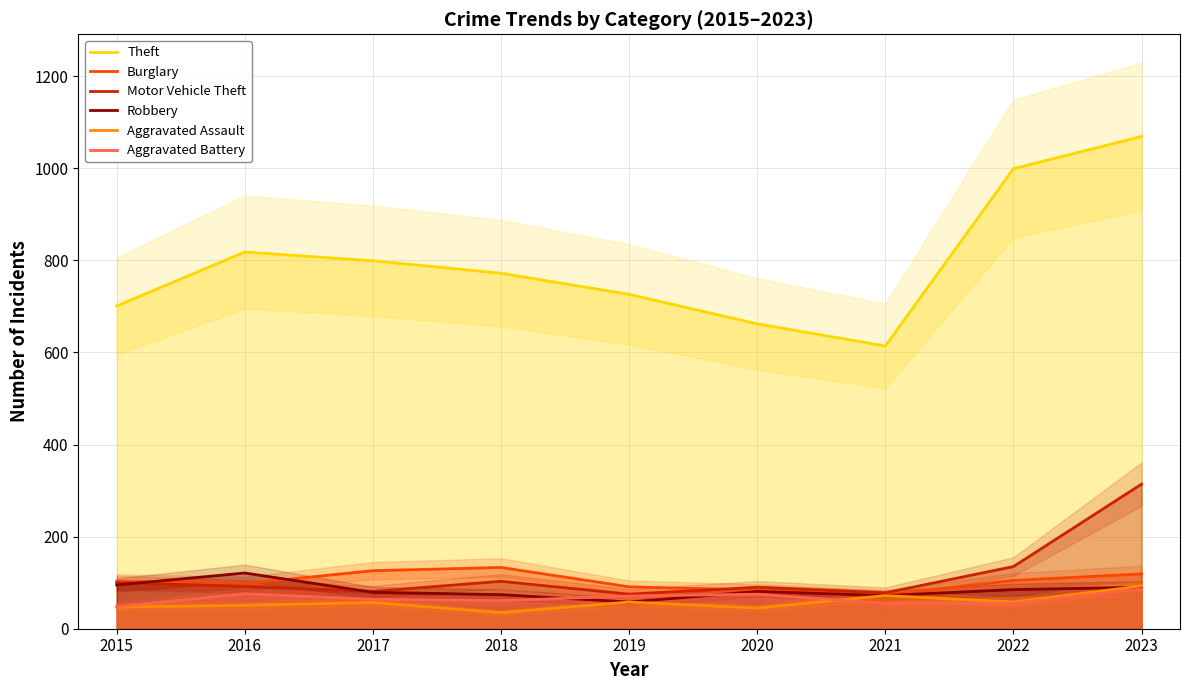

At 2019, list the series in order from smallest to largest.

Robbery, Aggravated Assault, Aggravated Battery, Motor Vehicle Theft, Burglary, Theft